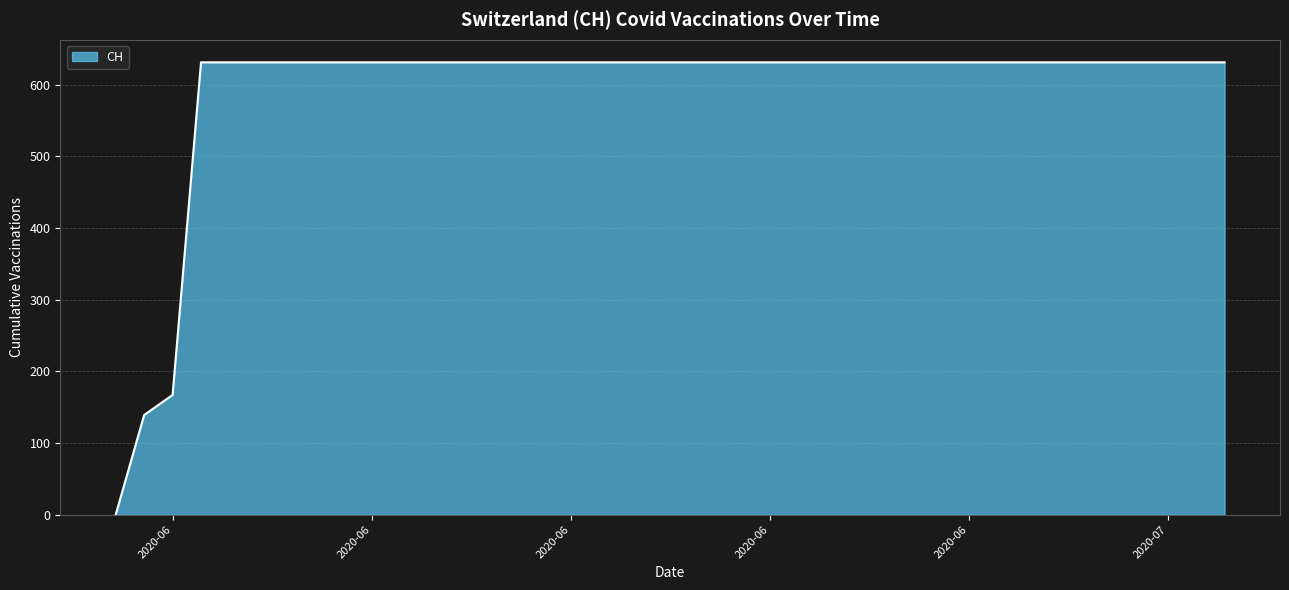

What is the maximum value shown in the chart?

631